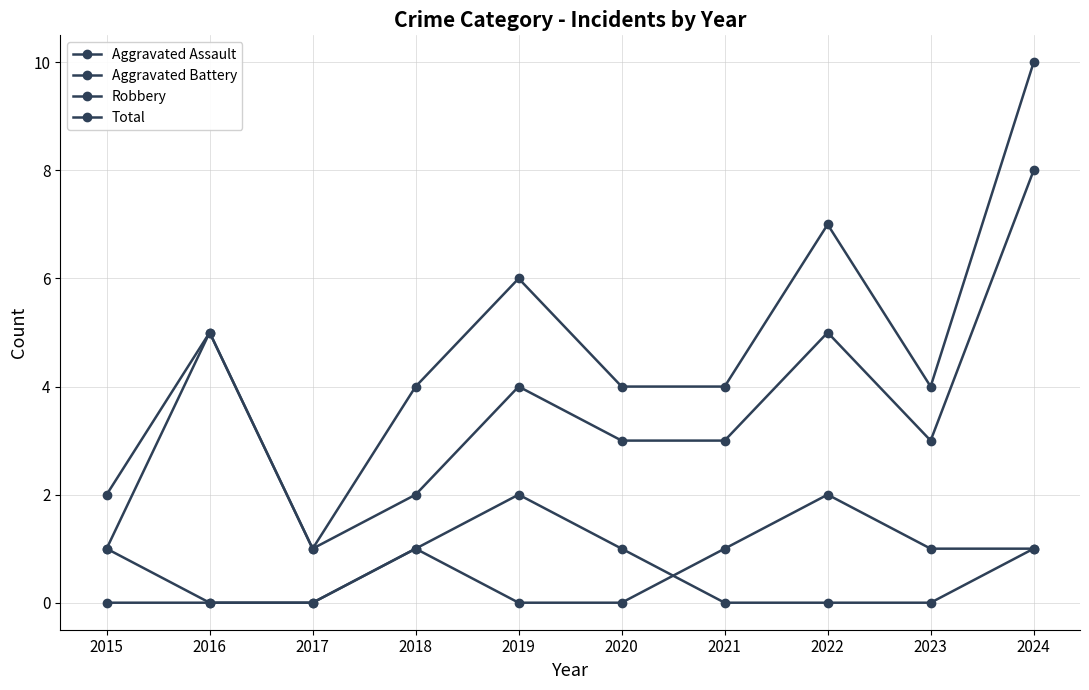

Count the Aggravated Battery values in the range 0 to 1.

9